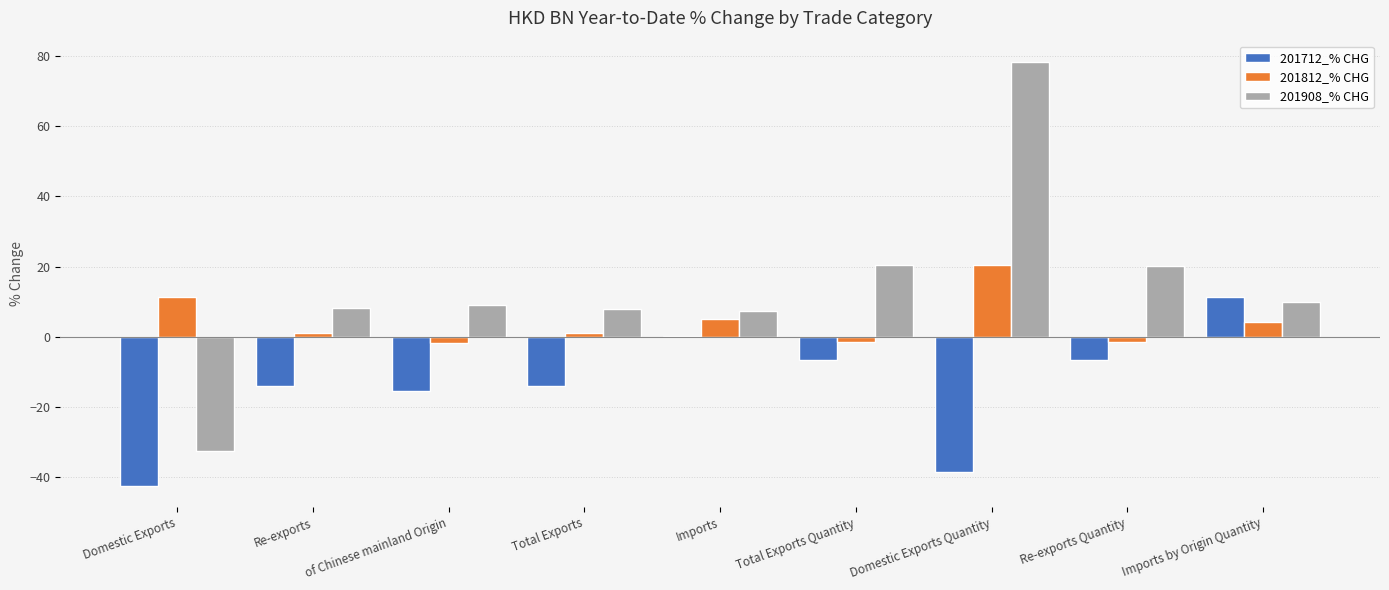

Is the value of 201712_% CHG at Imports by Origin Quantity greater than the value of 201908_% CHG at Imports by Origin Quantity?

Yes